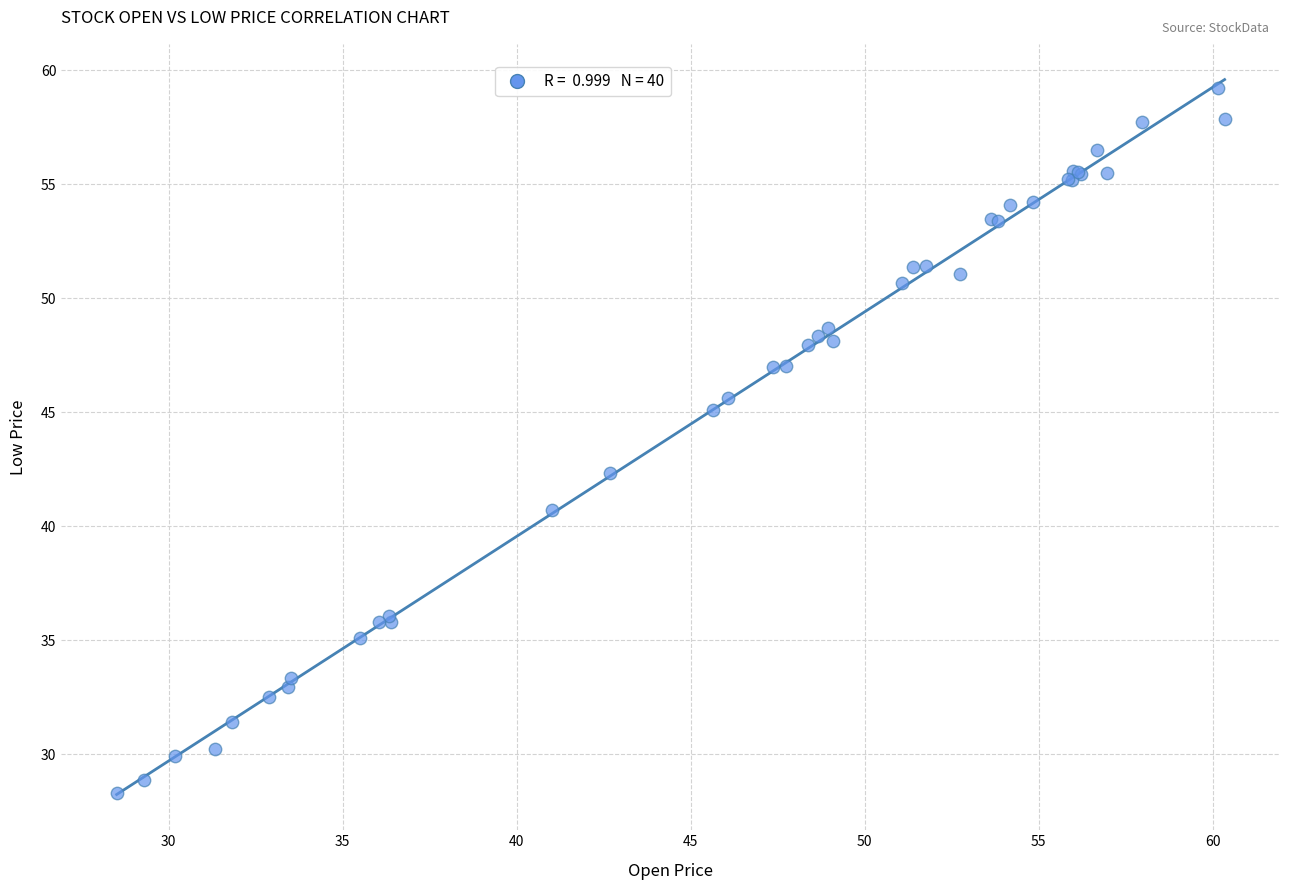

What Y value in the scatter plot is closest to 43?

42.4